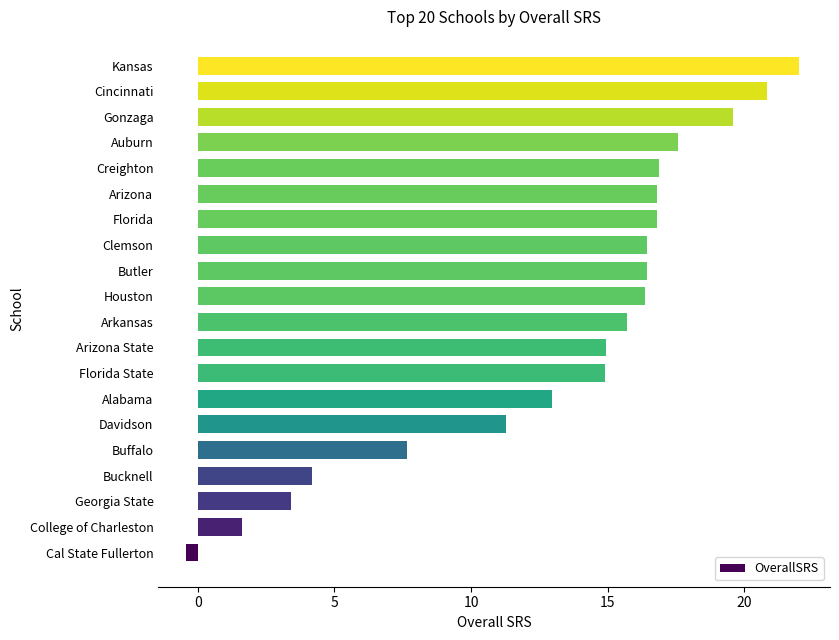

What is the approximate value at Houston?

16.4